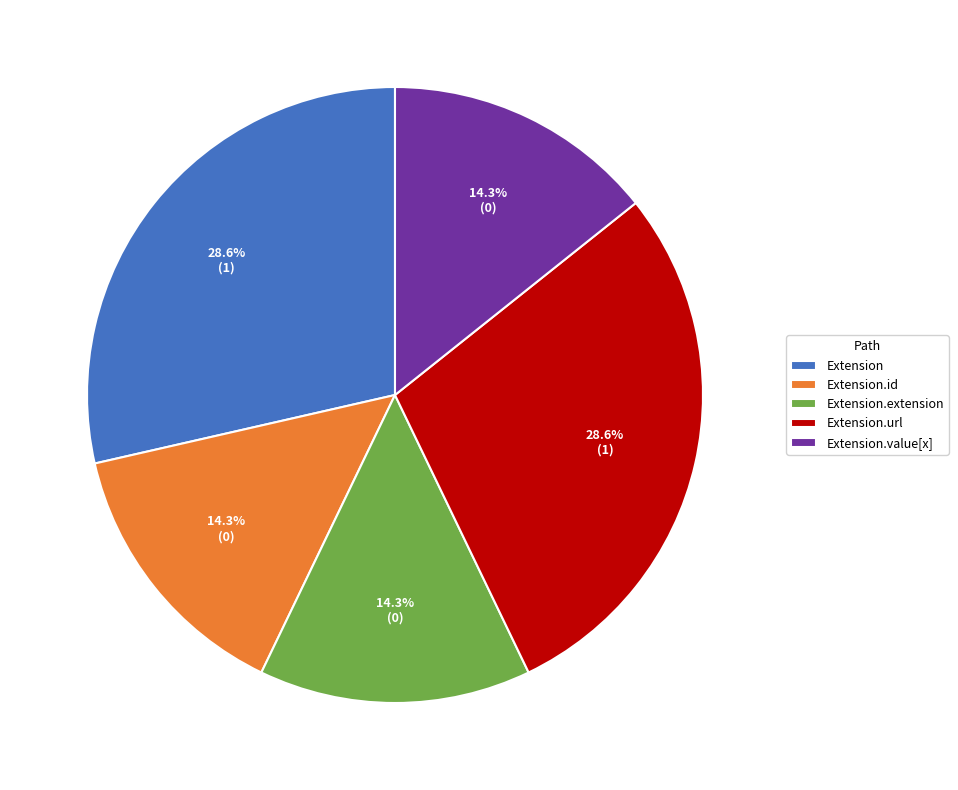

How many slices are in this pie chart?

5